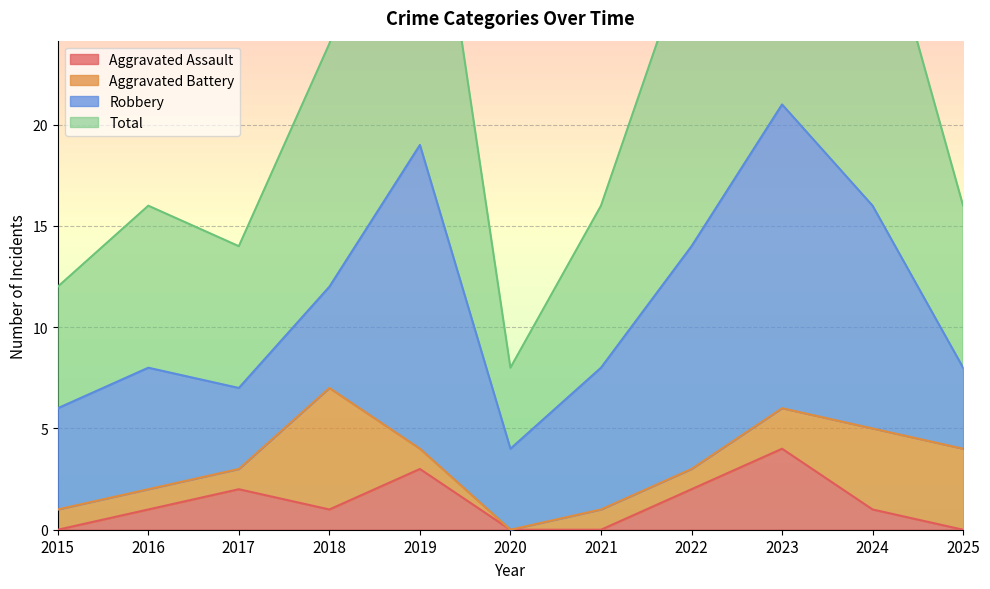

The Aggravated Assault series shows 1 at 2019. True or false?

False